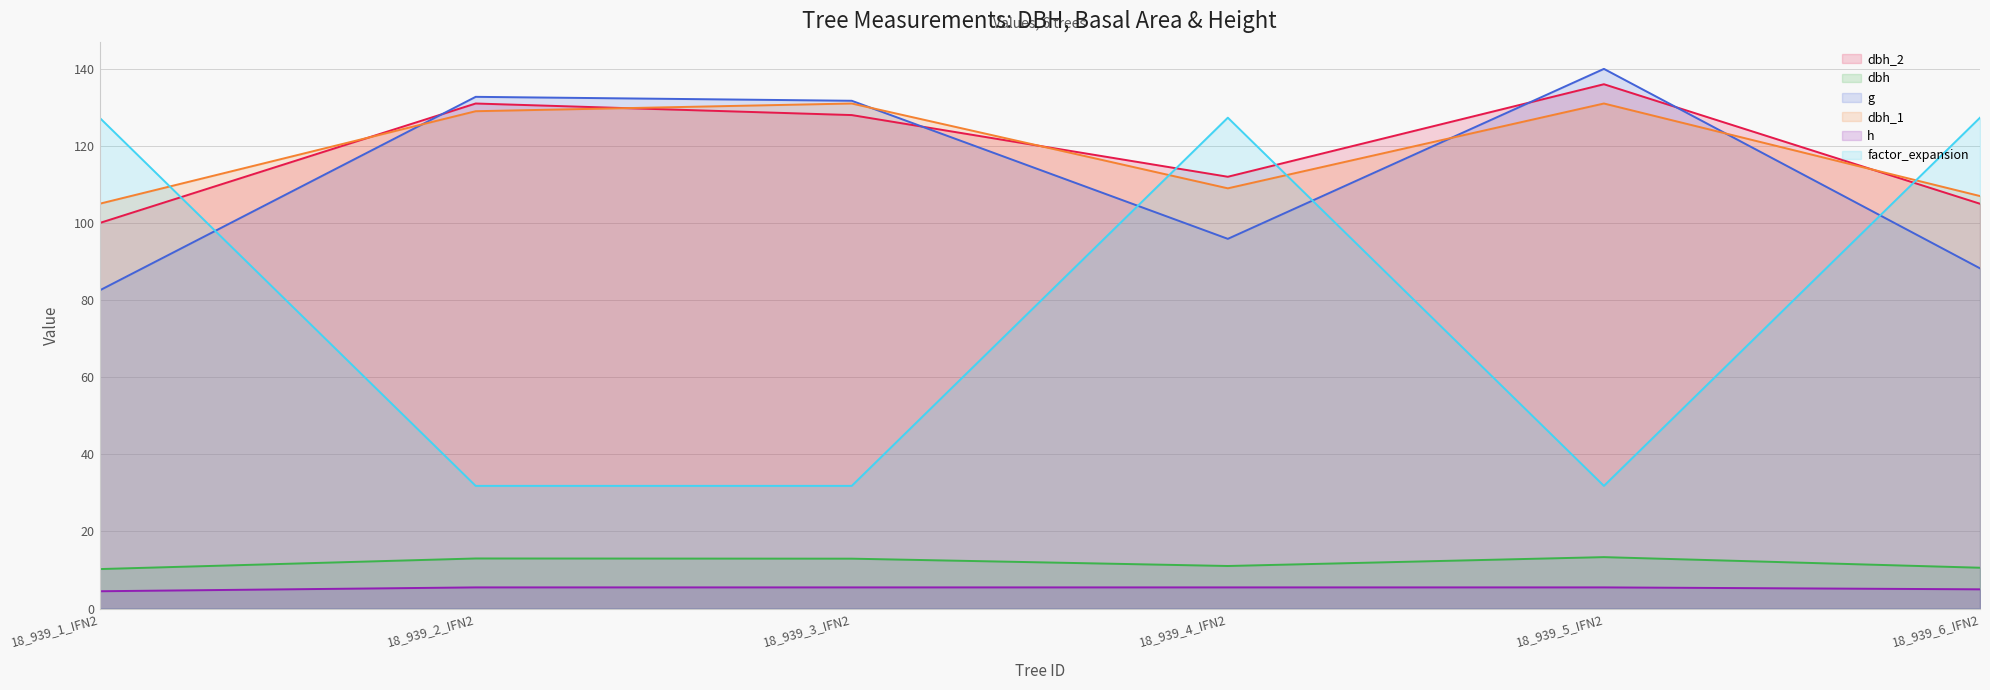

What is the label of the 1st point from the right?

18_939_6_IFN2